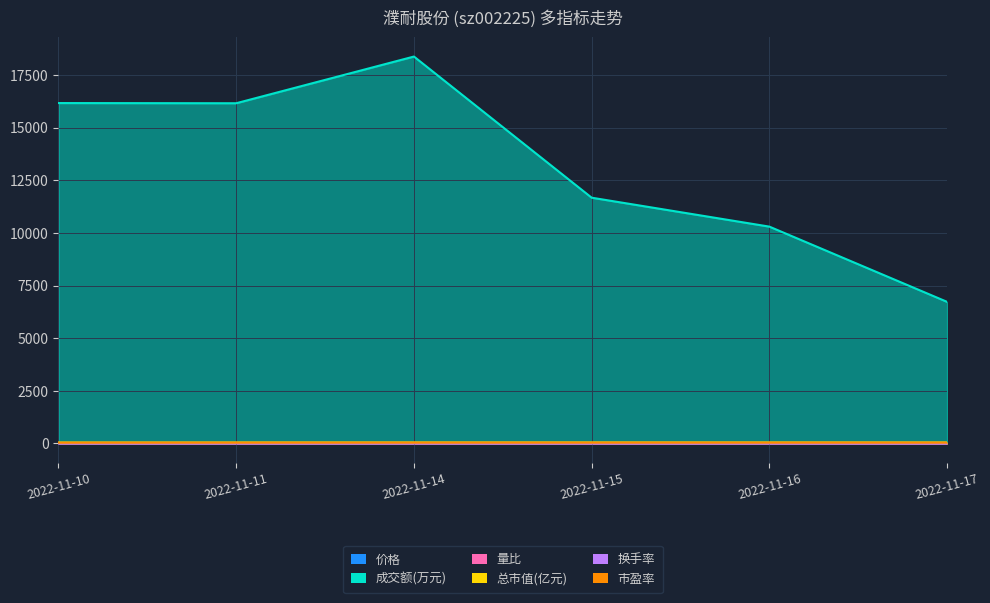

The value of 成交额(万元) at 2022-11-14 is 27701.0. True or false?

False